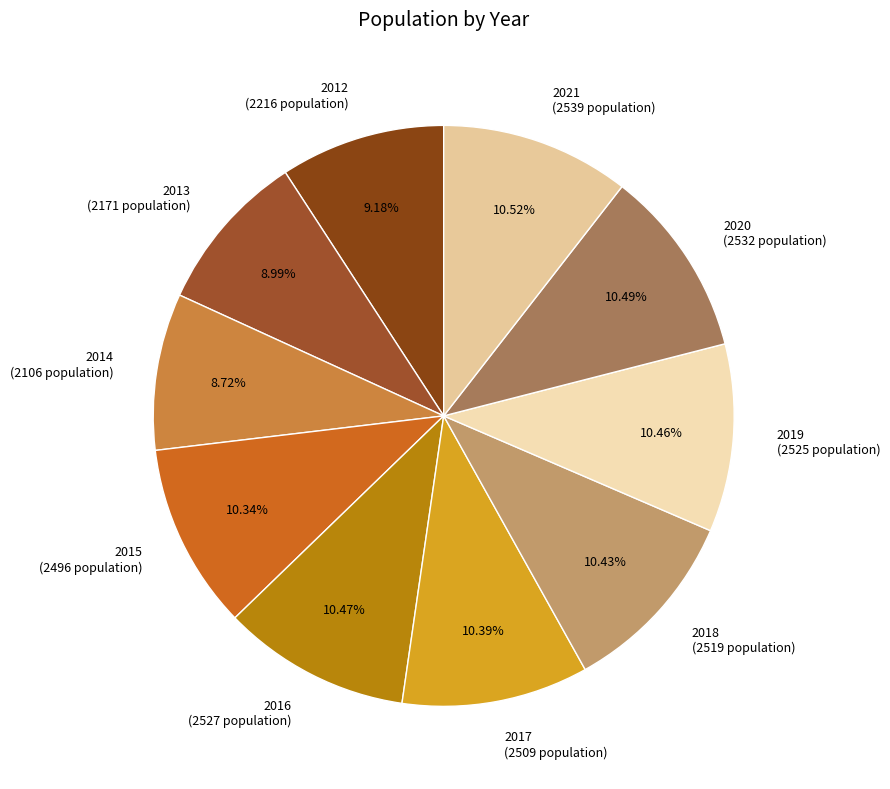

How many slices are in this pie chart?

10